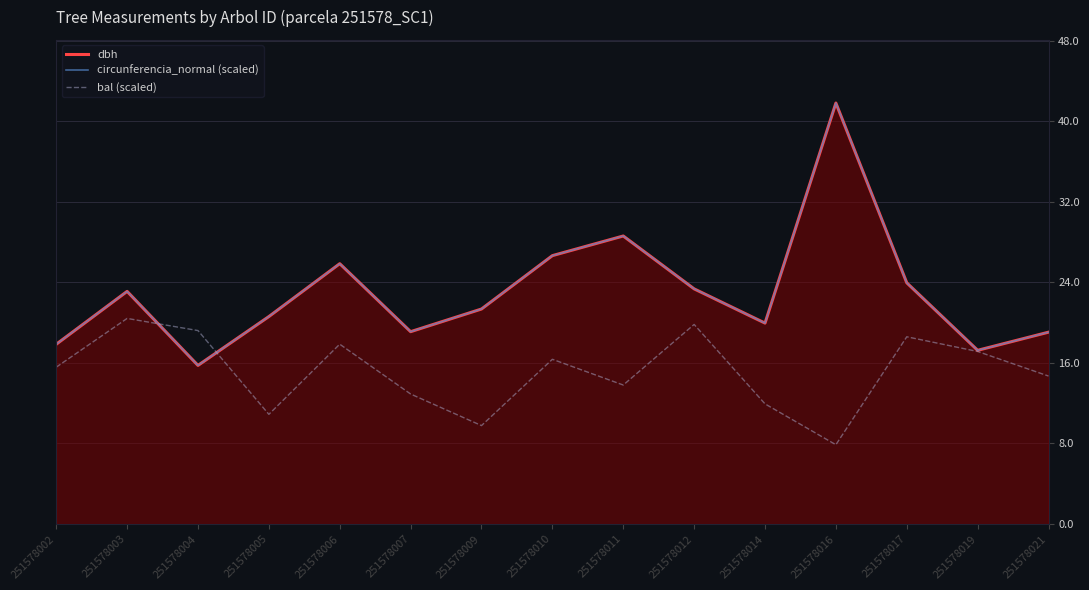

What are all the series names shown in the legend?

dbh, circunferencia_normal (scaled), bal (scaled)